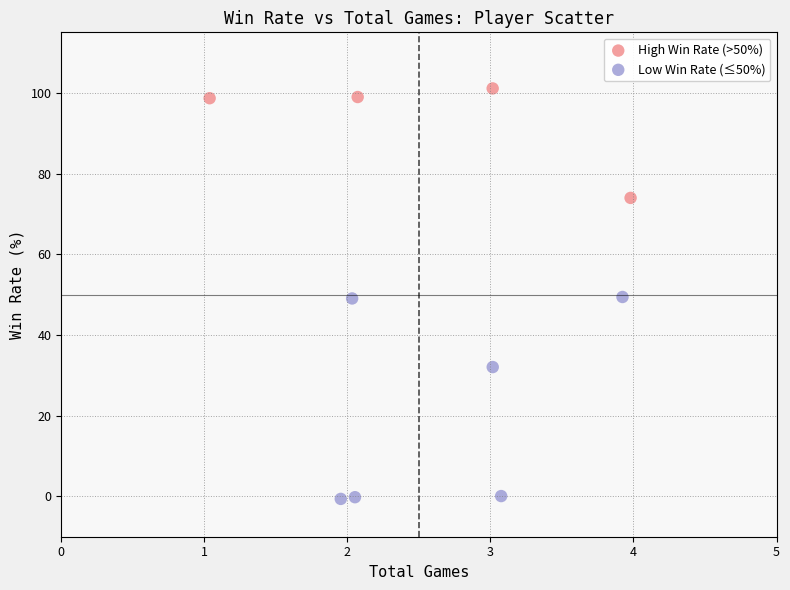

Which series reaches the minimum Y coordinate?

Low Win Rate (≤50%)